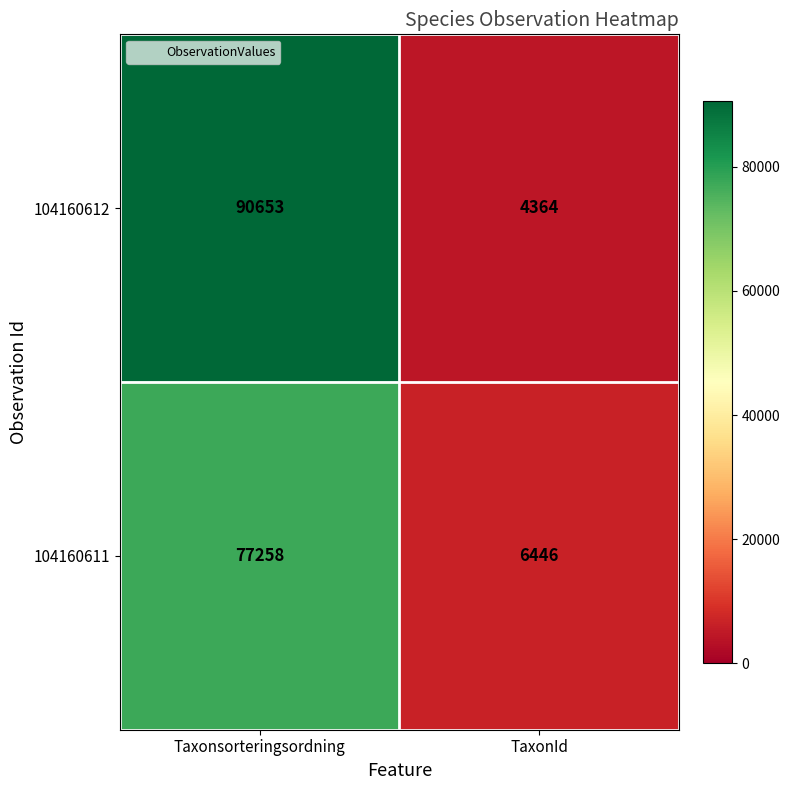

Read the 104160612 value at TaxonId, to the nearest 100.

4400